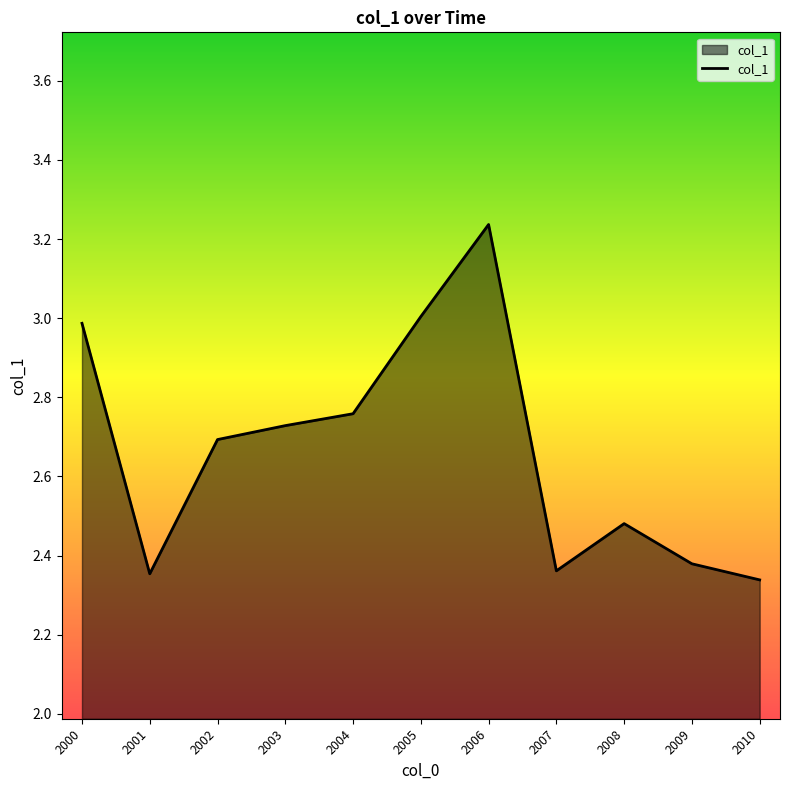

What is the sum of all values?

29.3